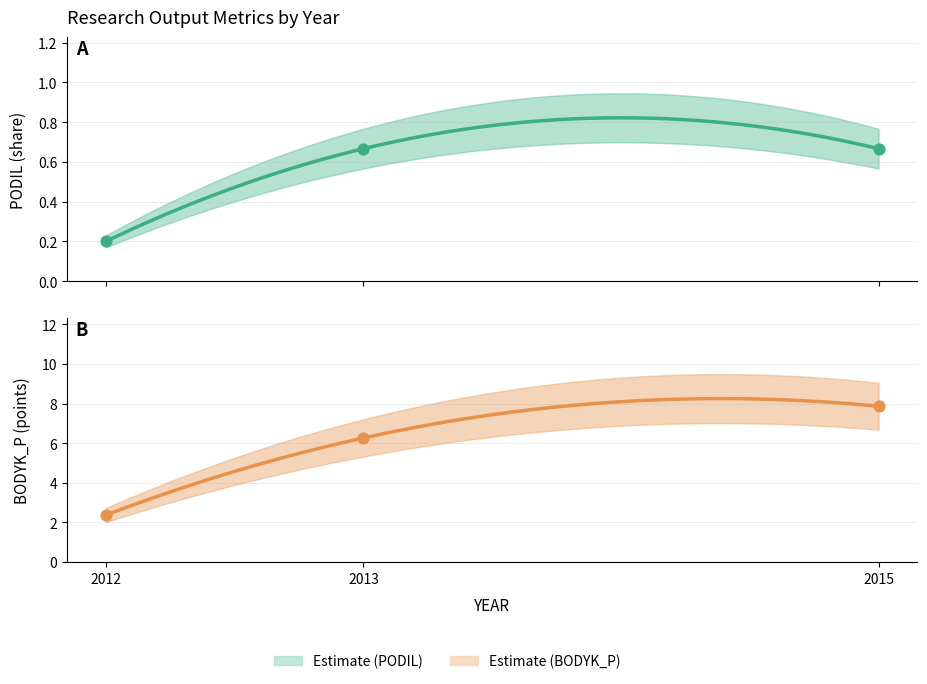

Is the value of PODIL at 2015 greater than the value of BODYK_P at 2013?

No